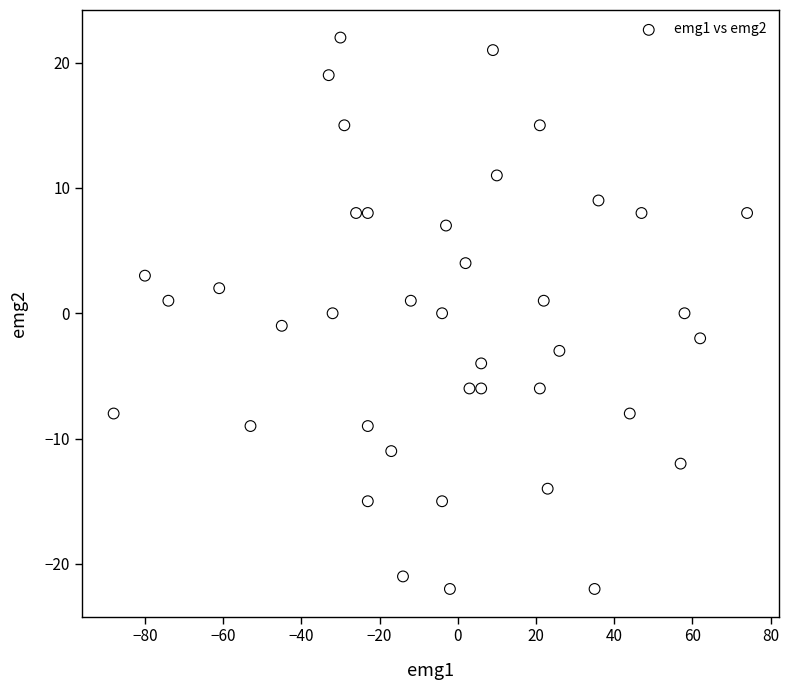

What is the range of Y values (max minus min)?

44